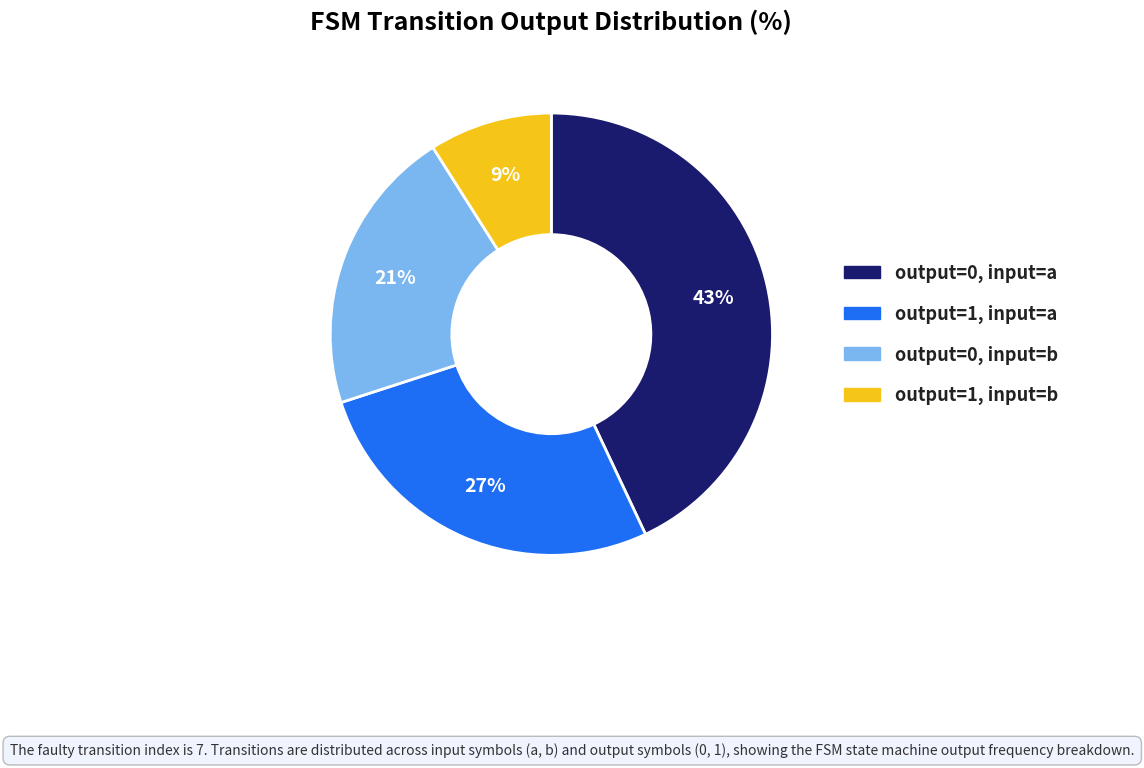

Combined, do output=1, input=a and output=0, input=b account for over 50%?

No